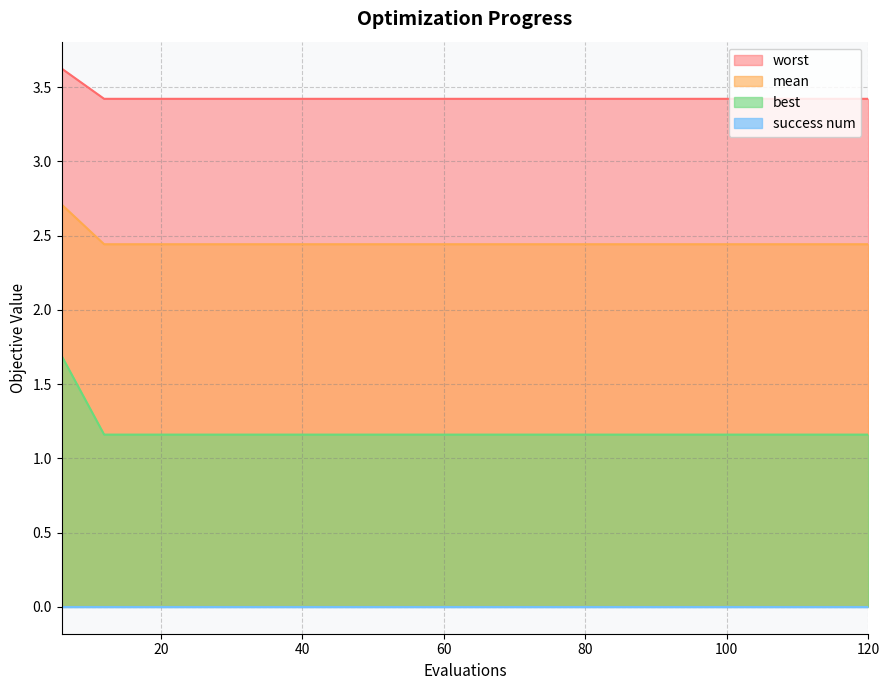

What is the greatest value displayed?

3.6